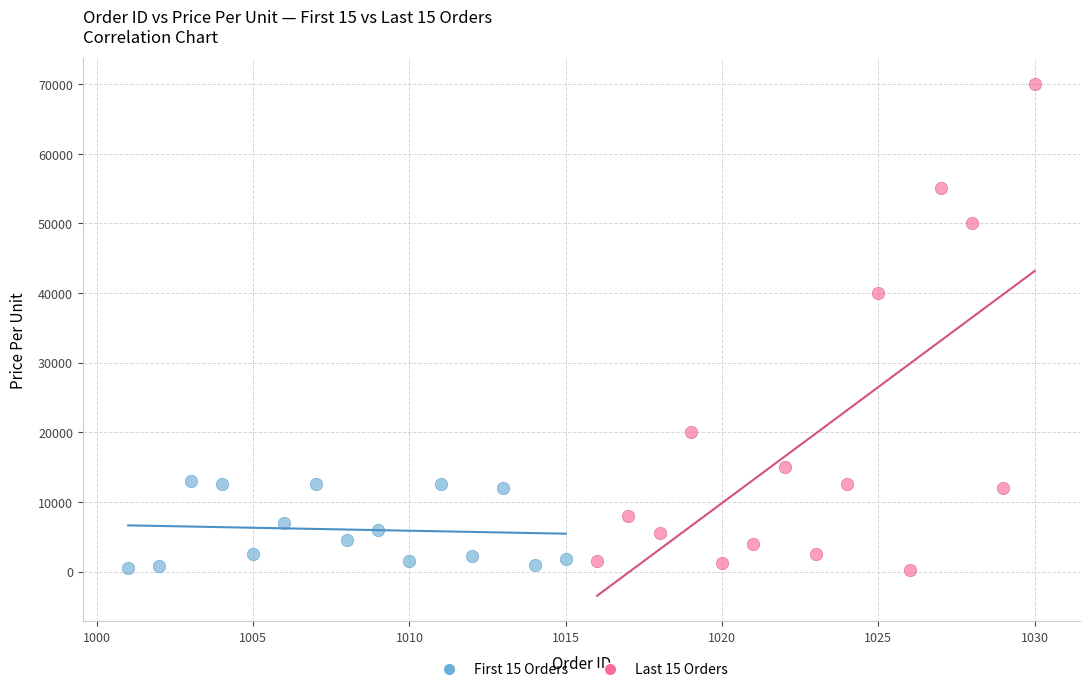

Which series has the largest Y range (max minus min)?

Last 15 Orders